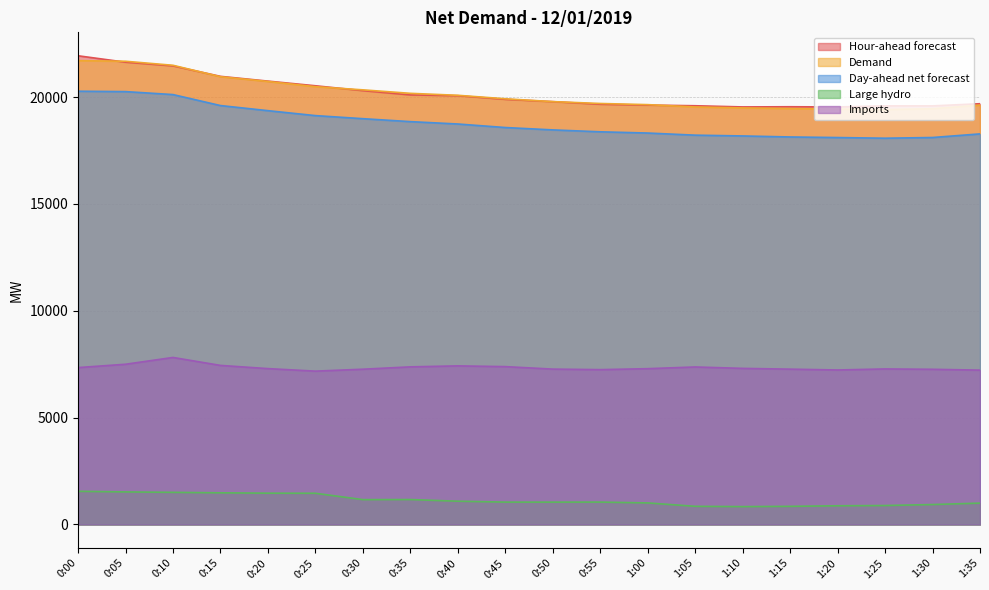

At which category does Imports reach its first local peak?

0:10